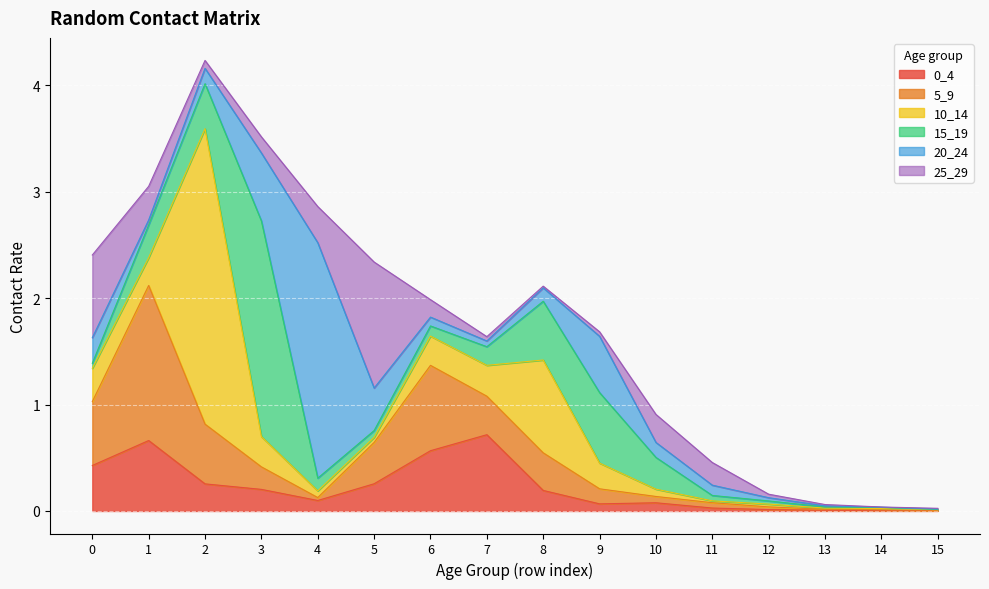

Is the value of 0_4 at 6 greater than the value of 10_14 at 13?

Yes